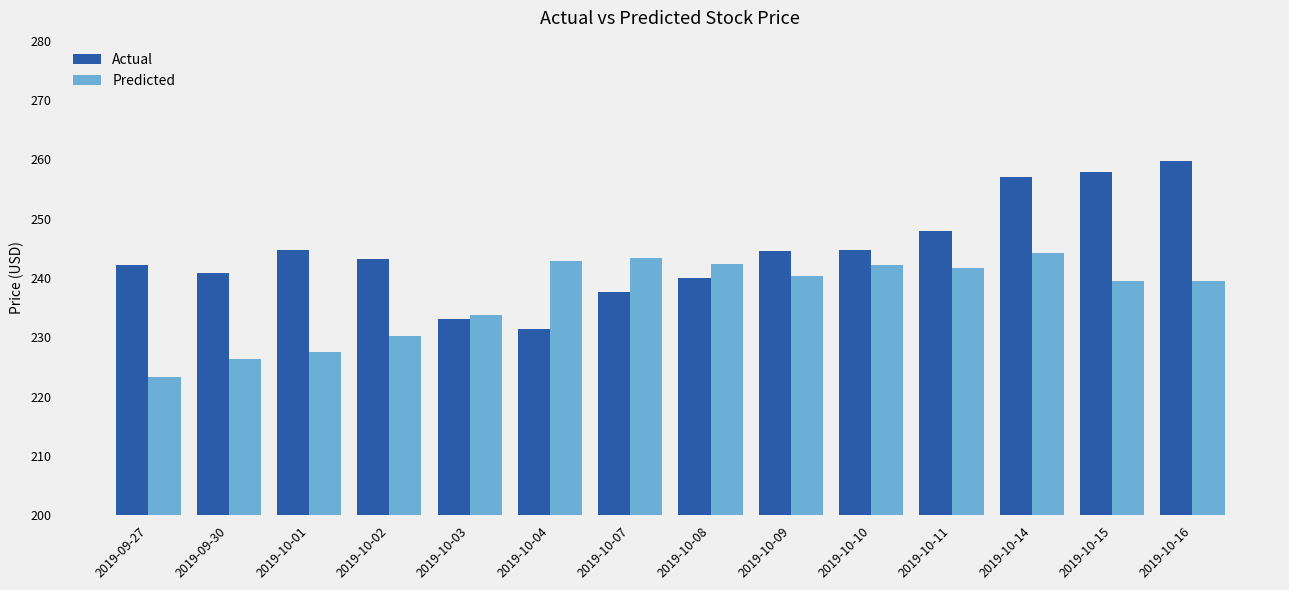

Between 2019-10-03 and 2019-10-09, which series saw the biggest shift?

Actual